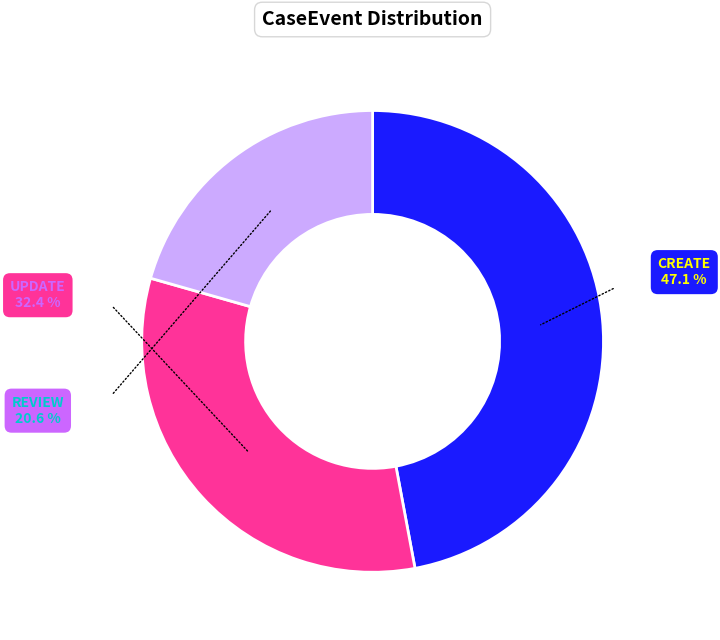

Combined, do CREATE and REVIEW account for over 50%?

Yes